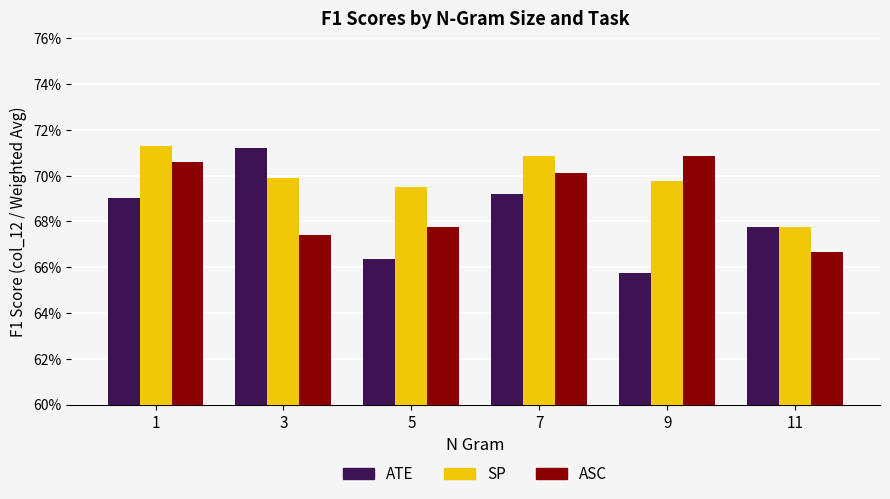

How many SP values are between 0 and 1?

6